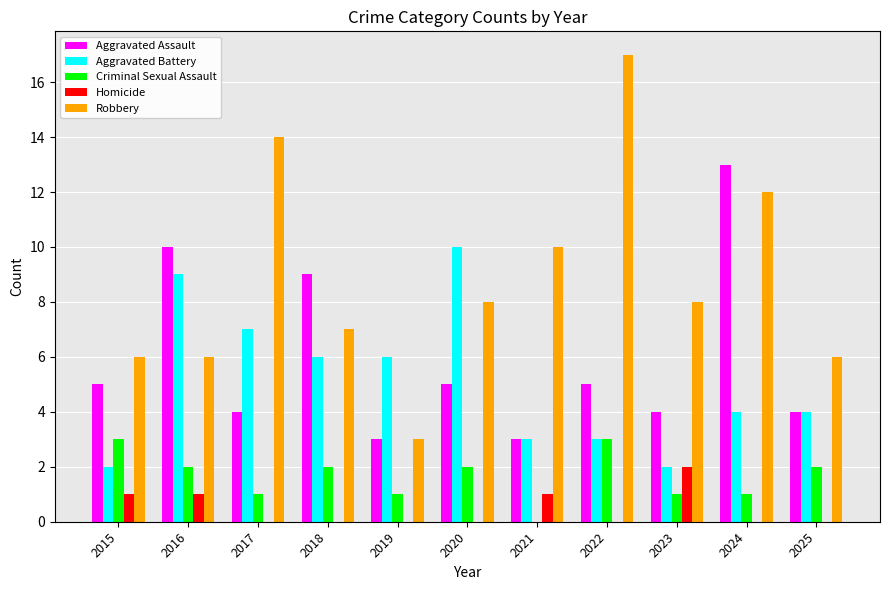

How many categories are shown in the chart?

11